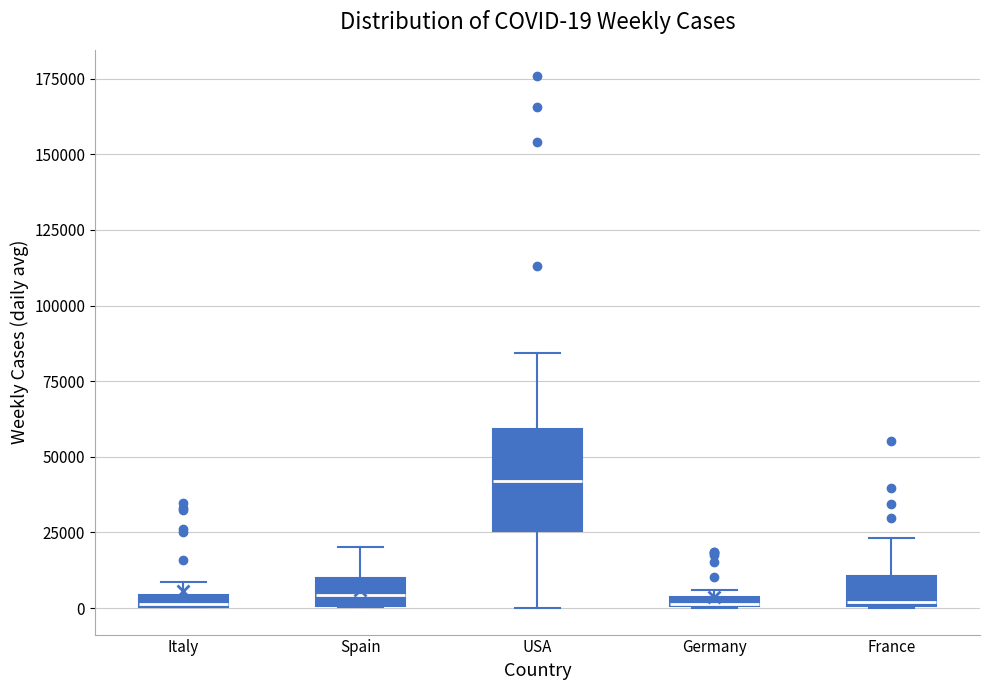

Comparing the boxes themselves (not the whiskers), which one is the tallest?

USA